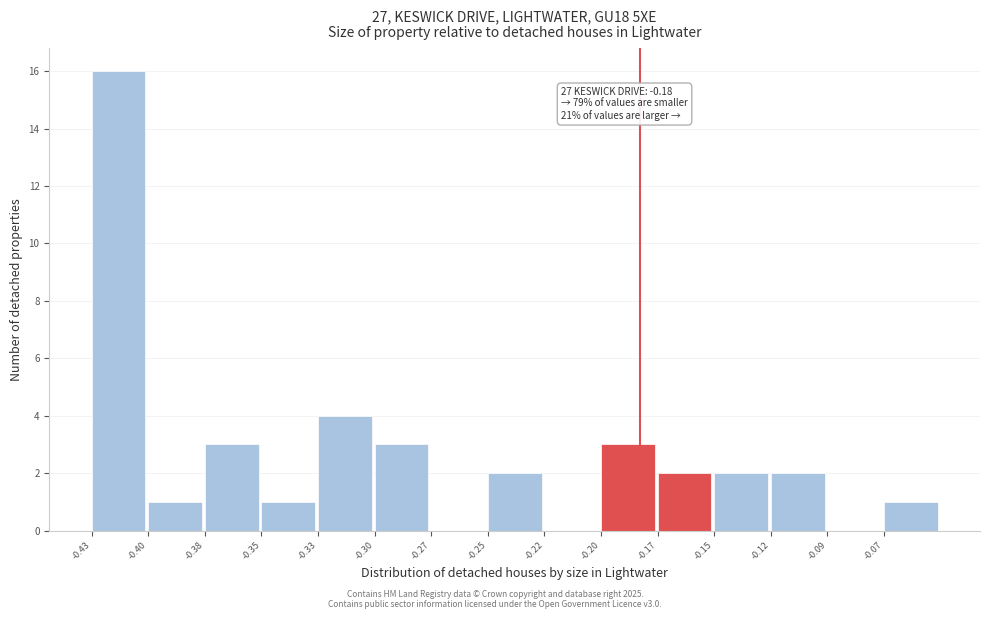

Reading left to right, what are all the values shown in this chart?

-0.43=16	-0.40=1	-0.38=3	-0.35=1	-0.33=4	-0.30=3	-0.27=0	-0.25=2	-0.22=0	-0.20=3	-0.17=2	-0.15=2	-0.12=2	-0.09=0	-0.07=1